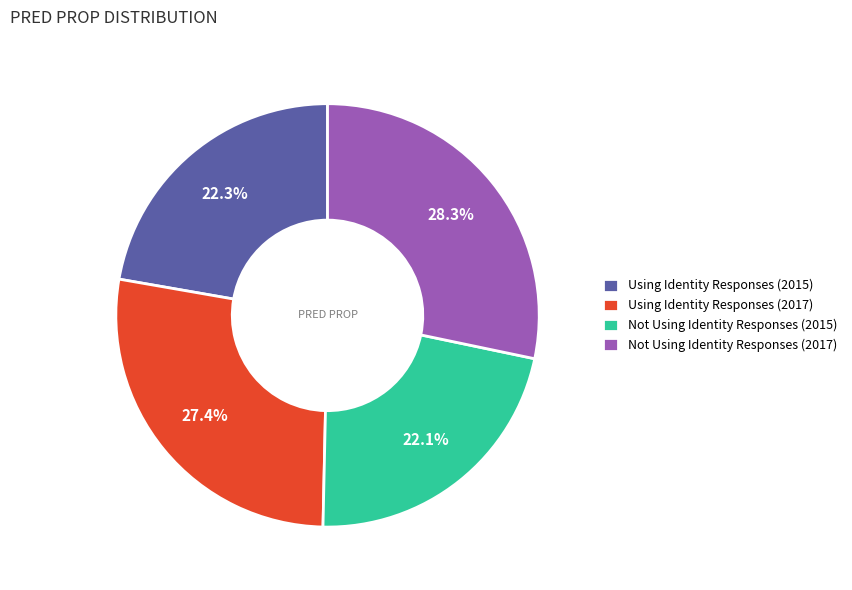

Does Not Using Identity Responses (2015) account for over 50% of the chart?

No